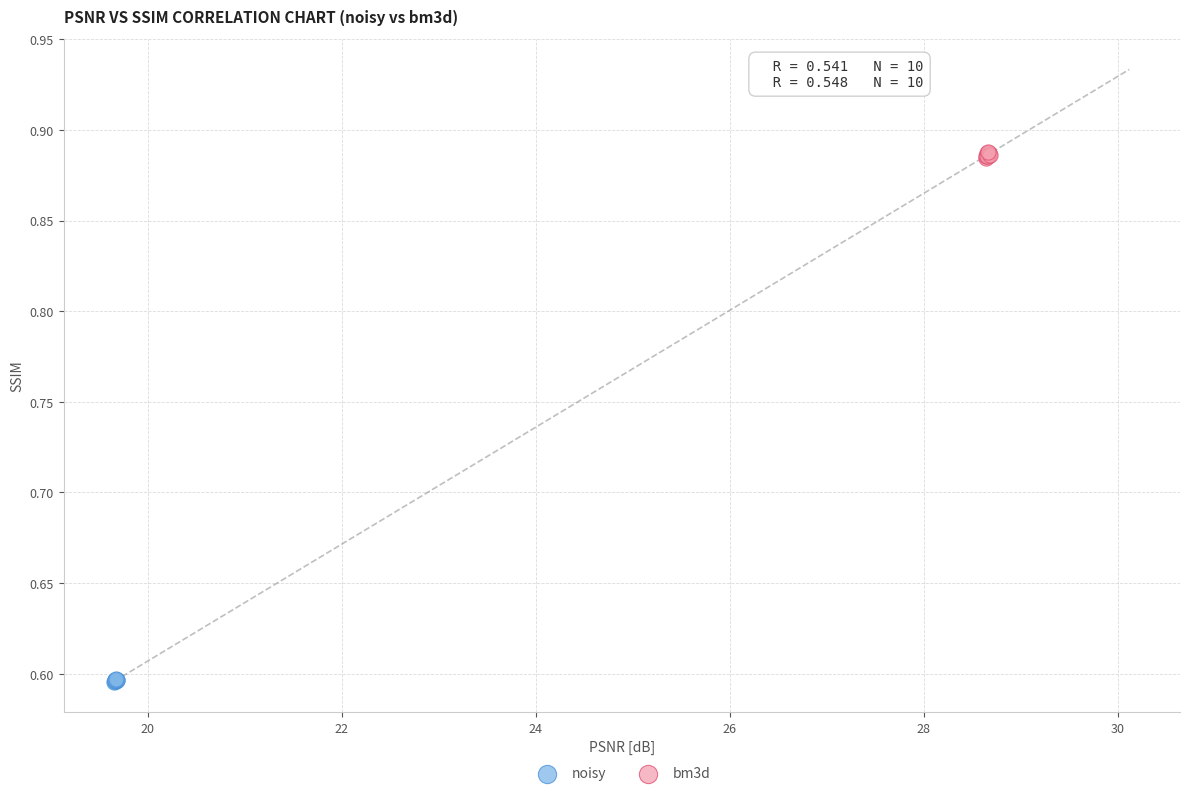

Which series reaches the maximum Y coordinate?

bm3d